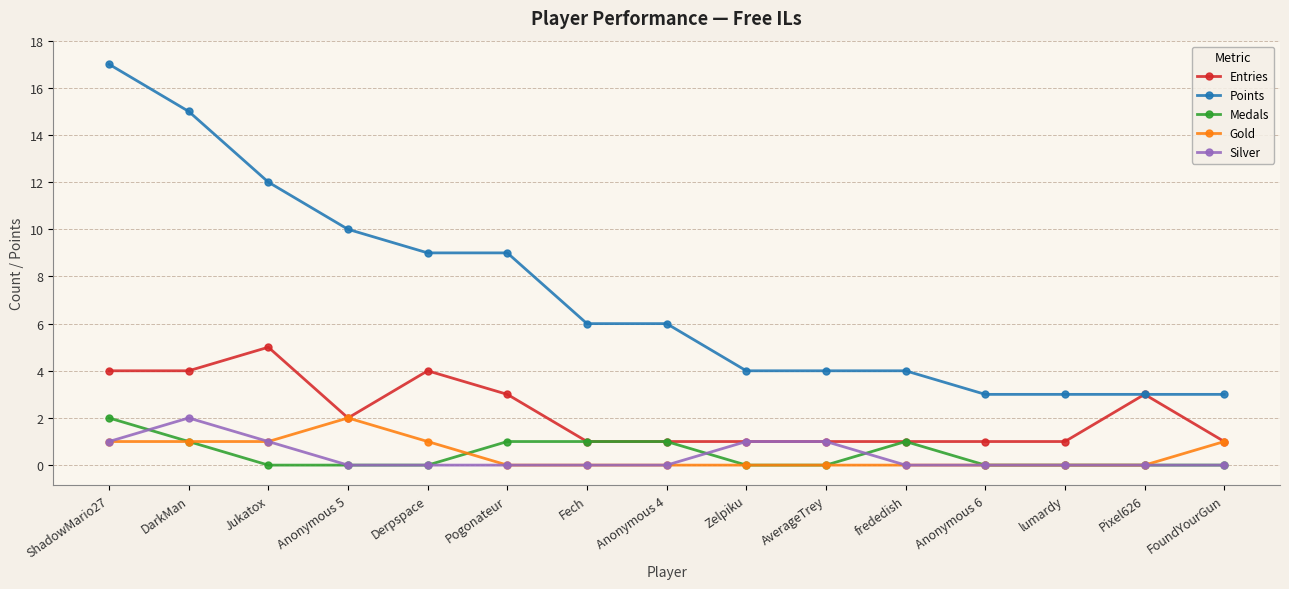

What is the value of the Silver point at the 9th from the left?

1